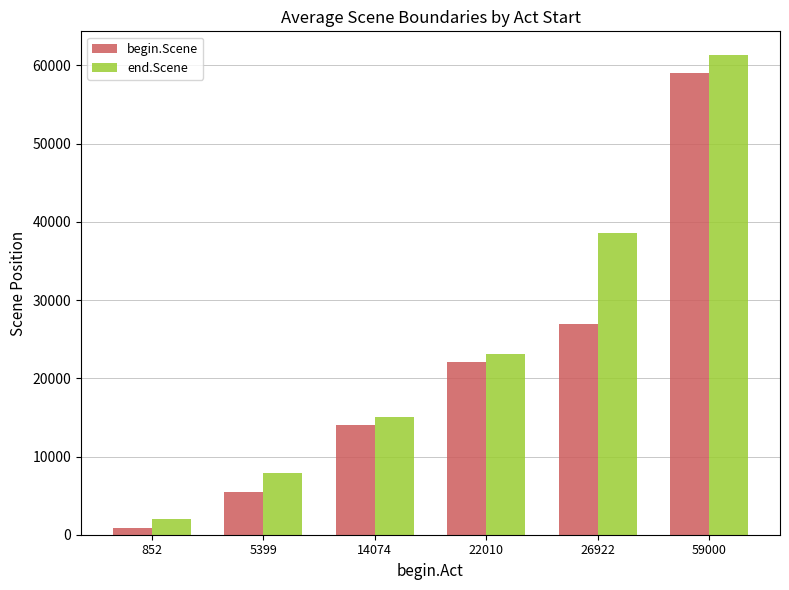

At how many categories does at least one series exceed 35034?

2